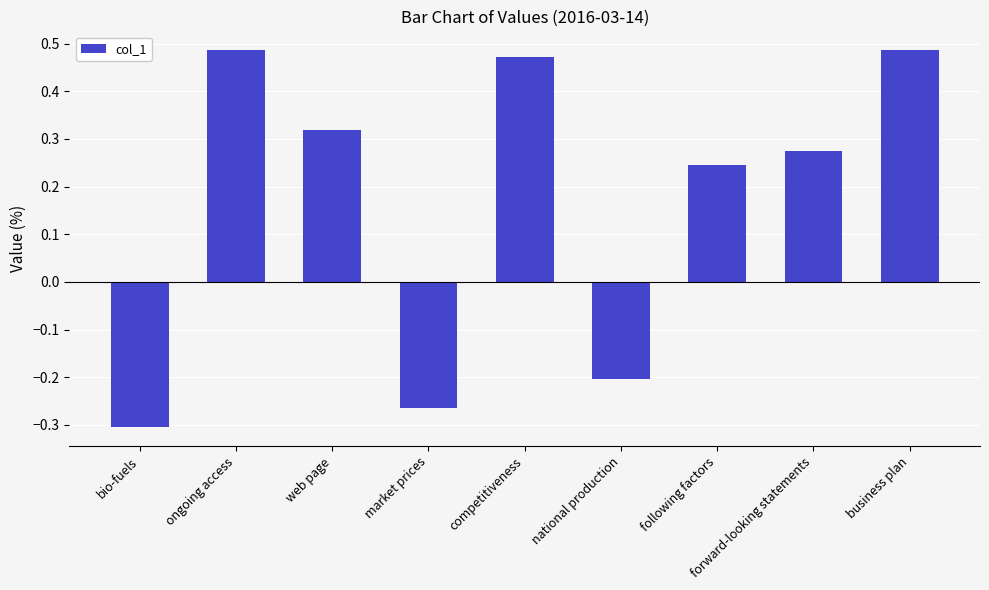

What is the difference between the second highest and minimum values?

0.8